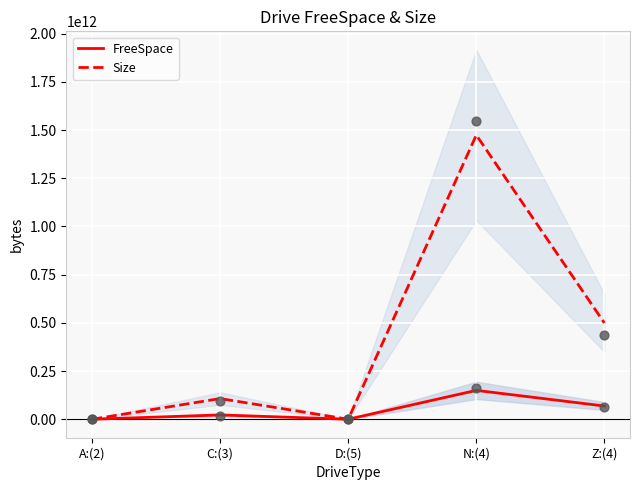

At which category is the sum across all series the highest?

N:(4)